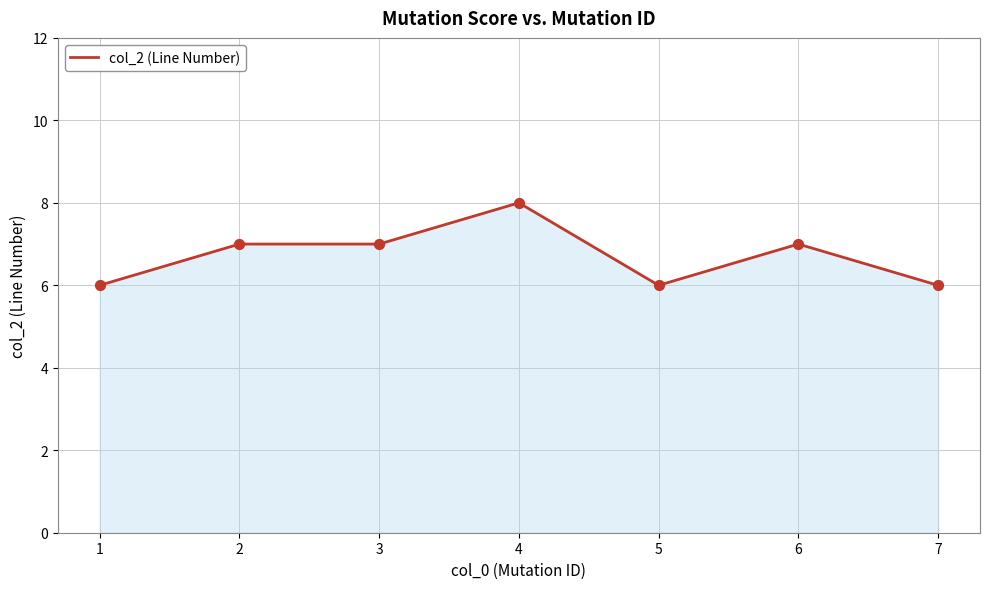

Approximately how many times larger is the value at 5 compared to 2?

0.9